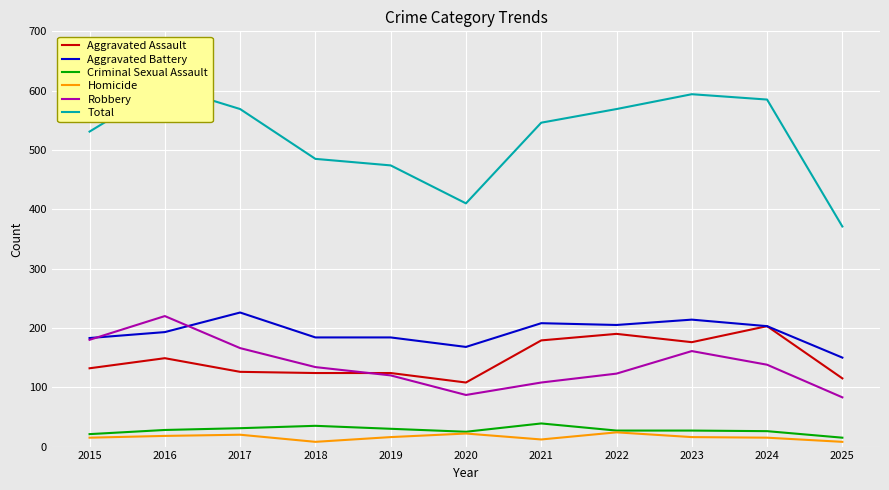

Reading left to right, list all the values displayed in this chart.

Aggravated Assault: 2015=132	2016=149	2017=126	2018=124	2019=124	2020=108	2021=179	2022=190	2023=176	2024=203	2025=115
Aggravated Battery: 2015=183	2016=193	2017=226	2018=184	2019=184	2020=168	2021=208	2022=205	2023=214	2024=203	2025=150
Criminal Sexual Assault: 2015=21	2016=28	2017=31	2018=35	2019=30	2020=25	2021=39	2022=27	2023=27	2024=26	2025=15
Homicide: 2015=15	2016=18	2017=20	2018=8	2019=16	2020=22	2021=12	2022=24	2023=16	2024=15	2025=8
Robbery: 2015=180	2016=220	2017=166	2018=134	2019=120	2020=87	2021=108	2022=123	2023=161	2024=138	2025=83
Total: 2015=531	2016=608	2017=569	2018=485	2019=474	2020=410	2021=546	2022=569	2023=594	2024=585	2025=371